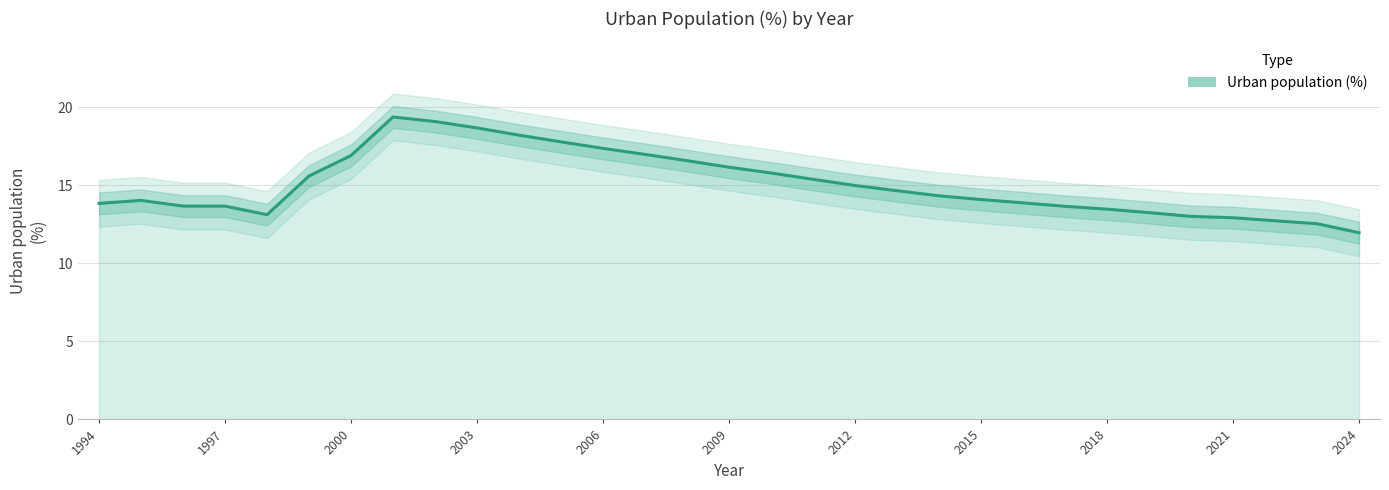

What is the value of the 15th point from the left?

16.6